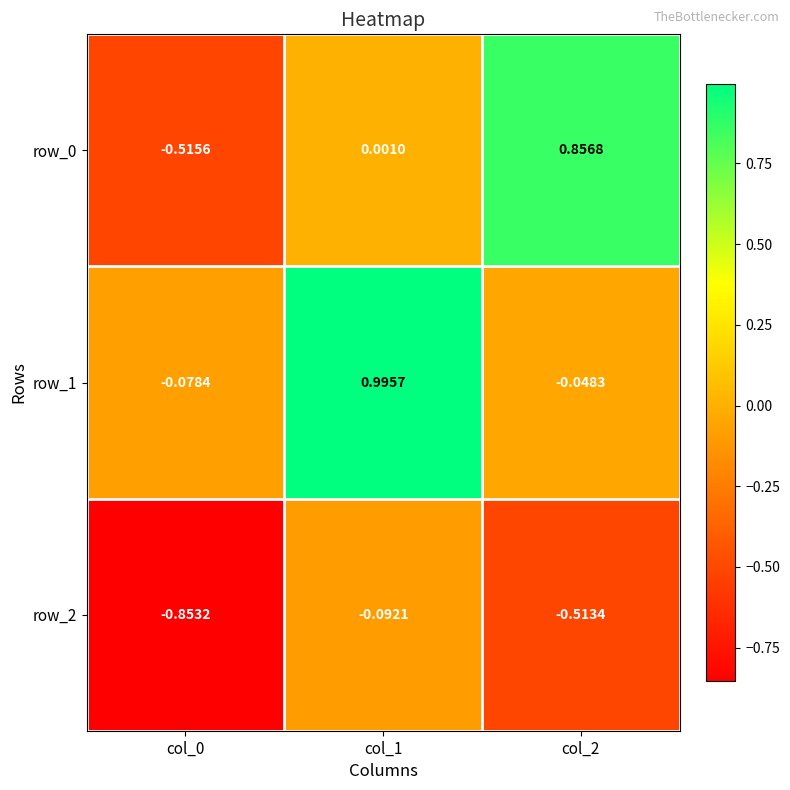

The value of row_1 at col_1 is 1.0. True or false?

True